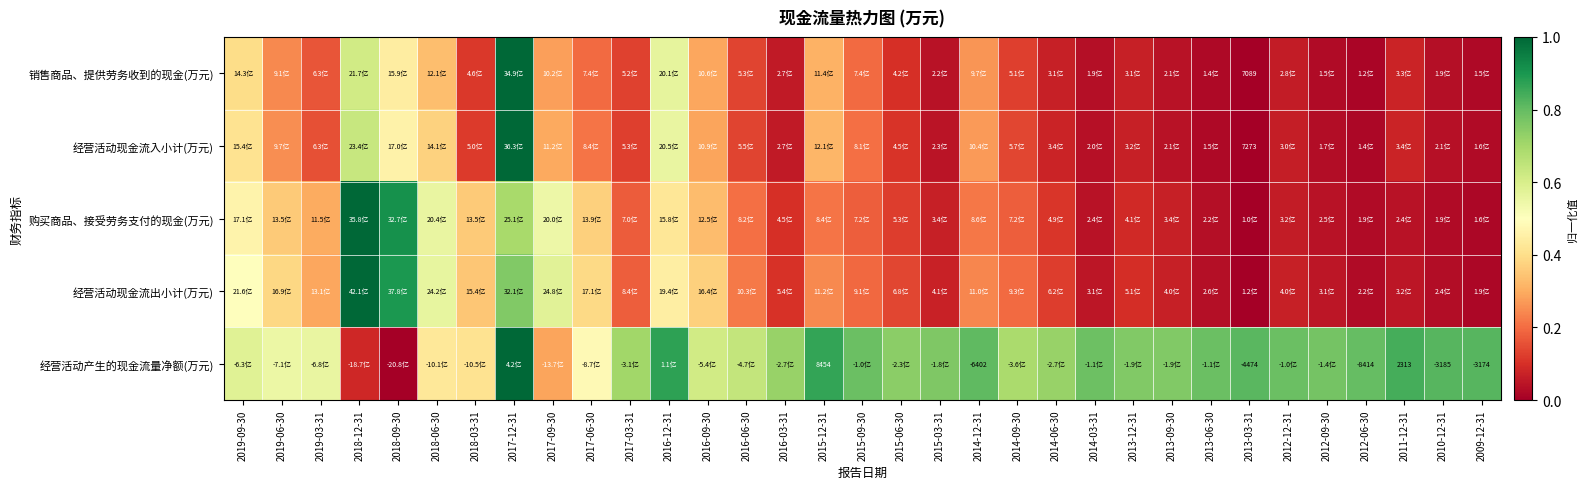

What is the average value of the 经营活动产生的现金流量净额(万元) series?

0.7